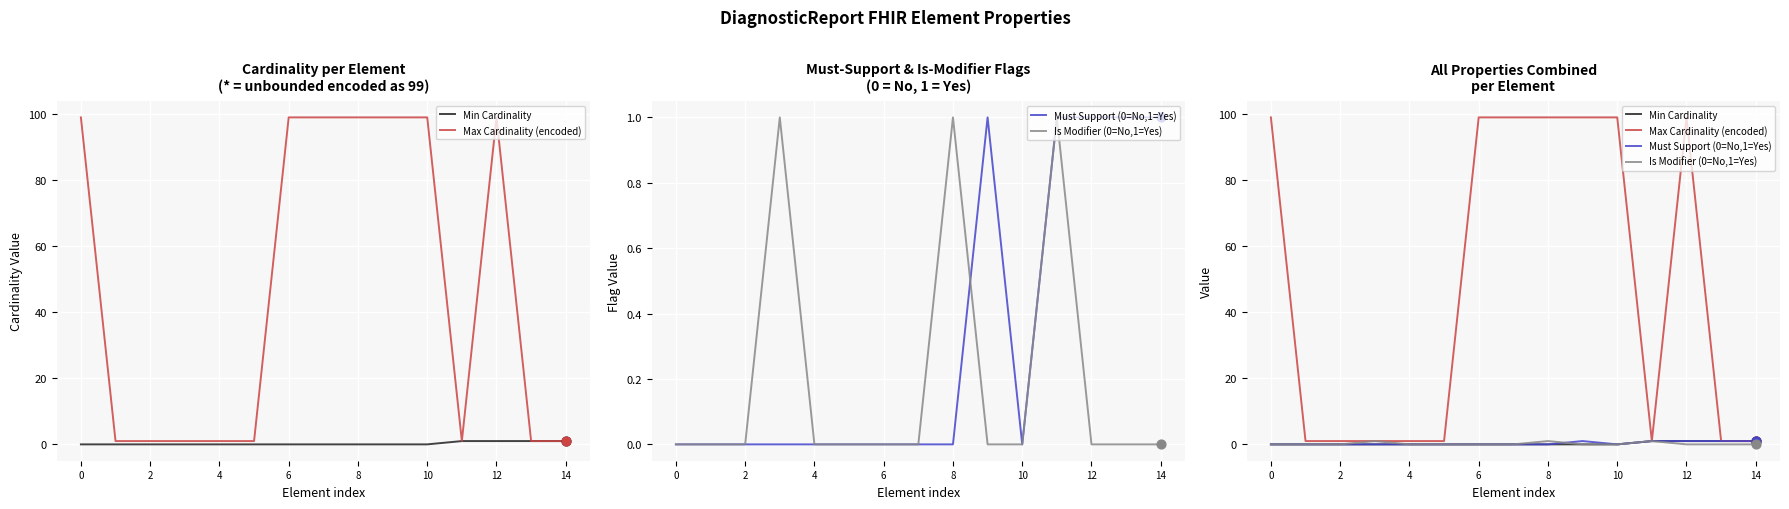

At which category is the sum across all series the highest?

12